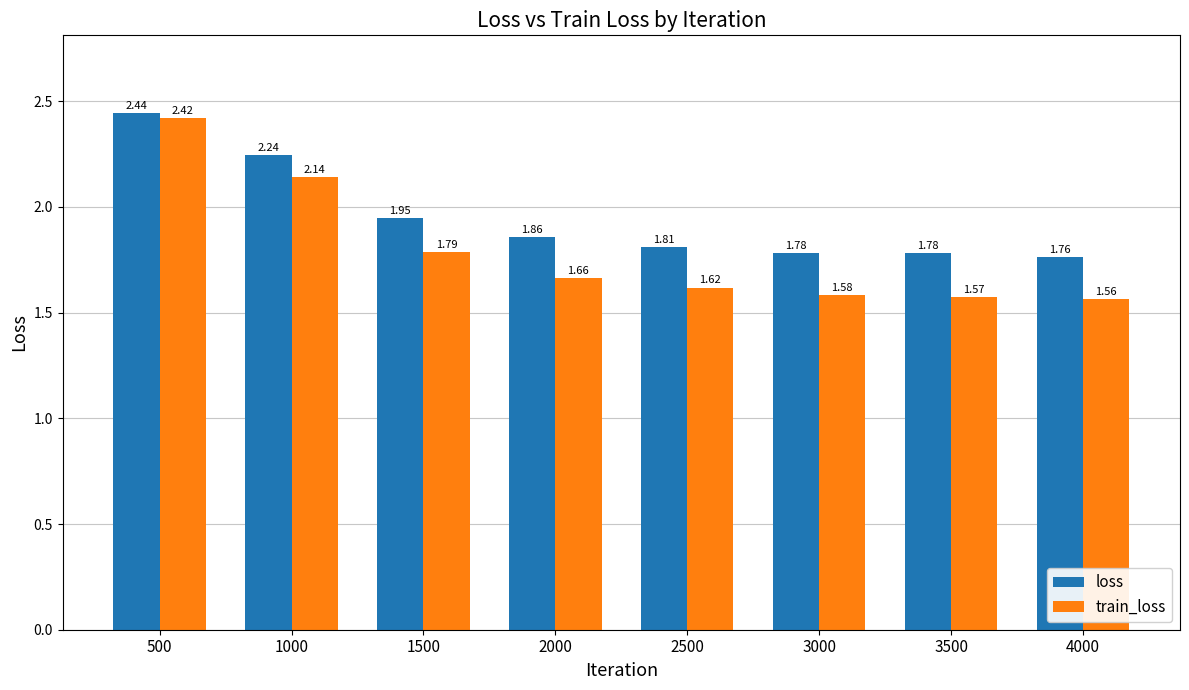

What are all the series names shown in the legend?

loss, train_loss